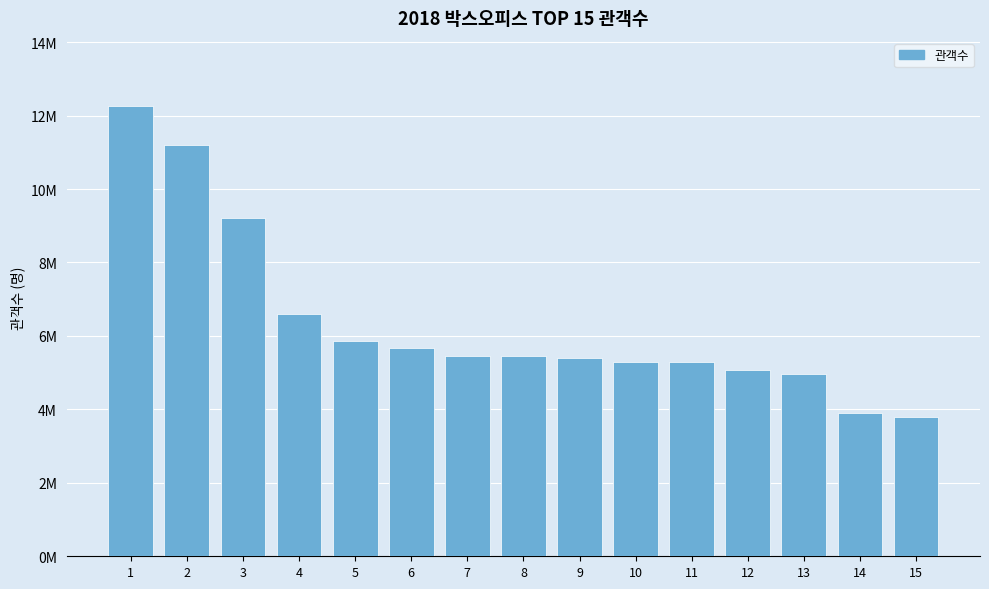

Which label corresponds to the smallest value in the chart?

15